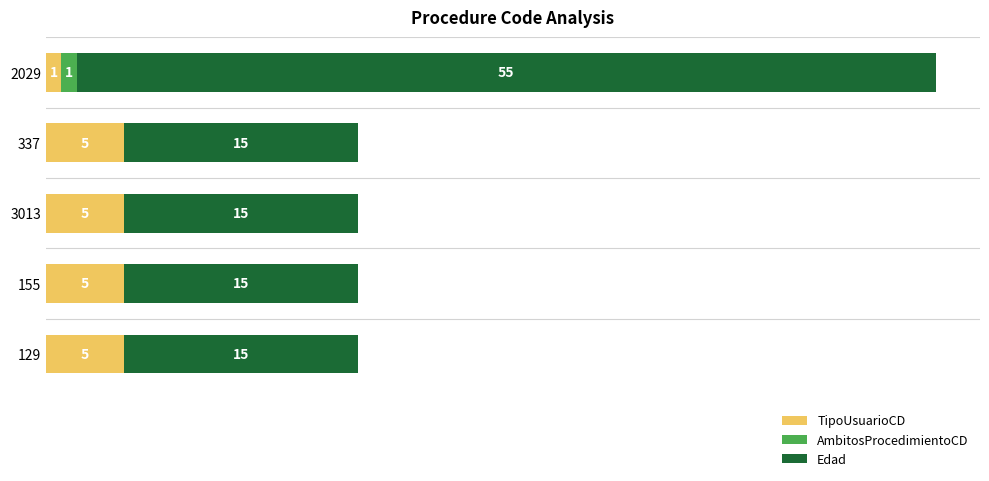

List the series in order of their peak value, lowest first.

AmbitosProcedimientoCD, TipoUsuarioCD, Edad